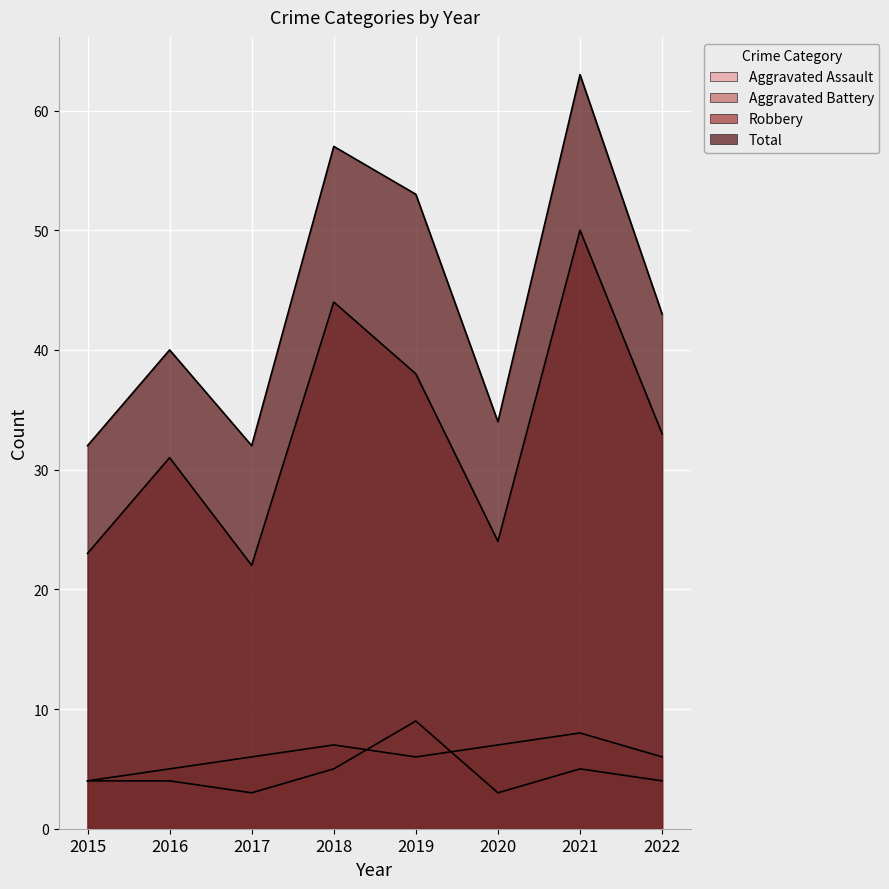

Which label corresponds to the largest value in the chart?

2021